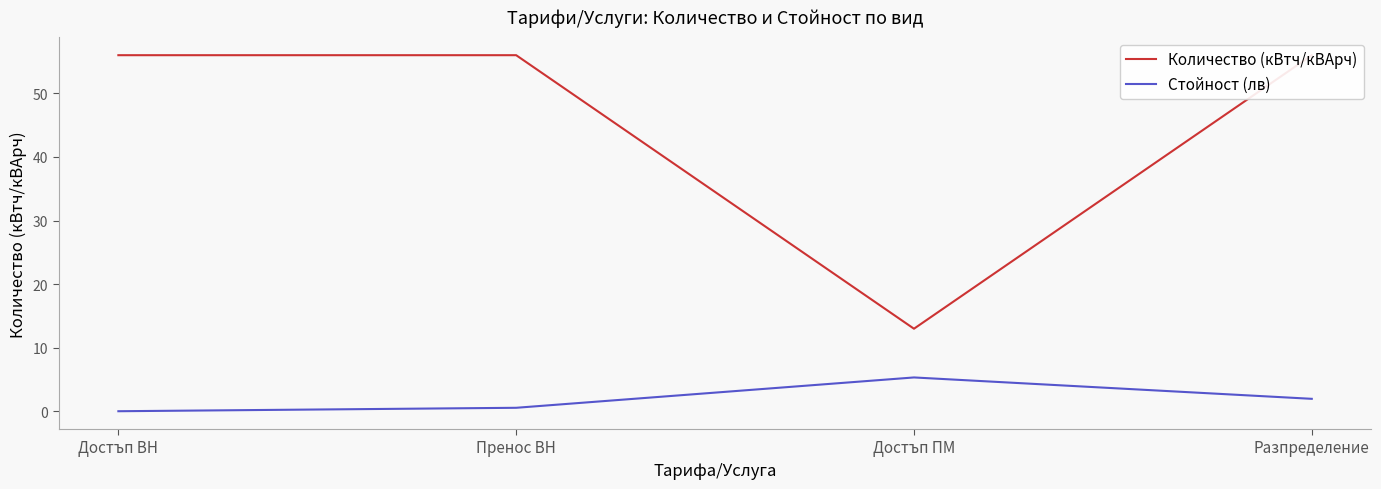

The Стойност (лв) series shows 6.9 at Достъп ПМ. True or false?

False